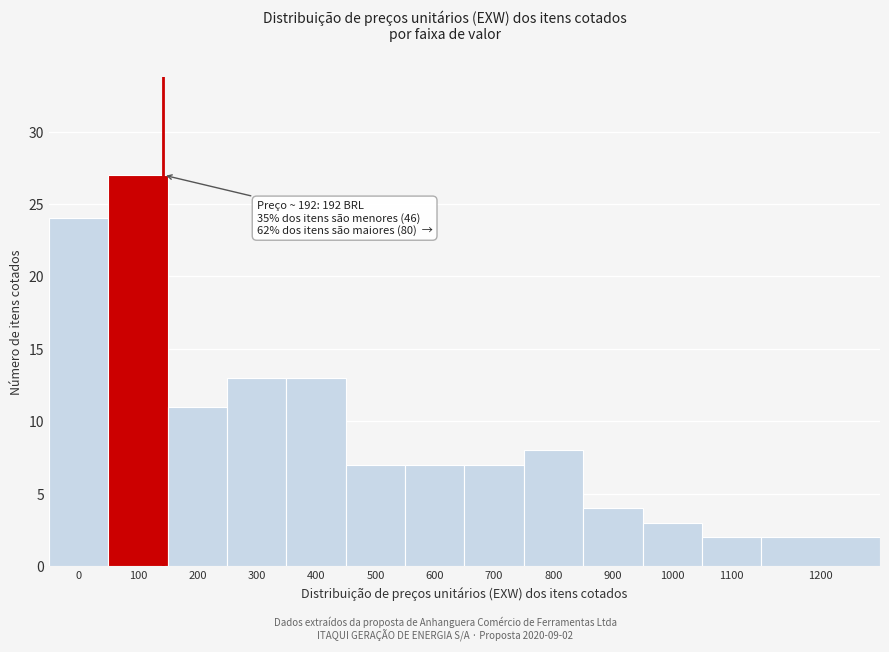

Reading right to left, transcribe all the data shown in this chart.

2	2	3	4	8	7	7	7	13	13	11	27	24